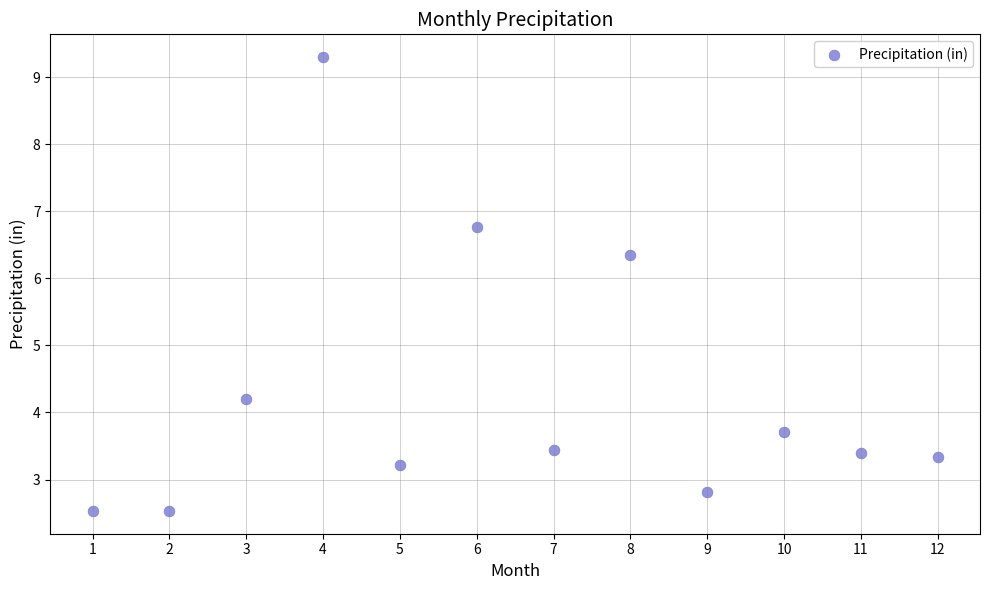

What is the range of X values (max minus min)?

11.0